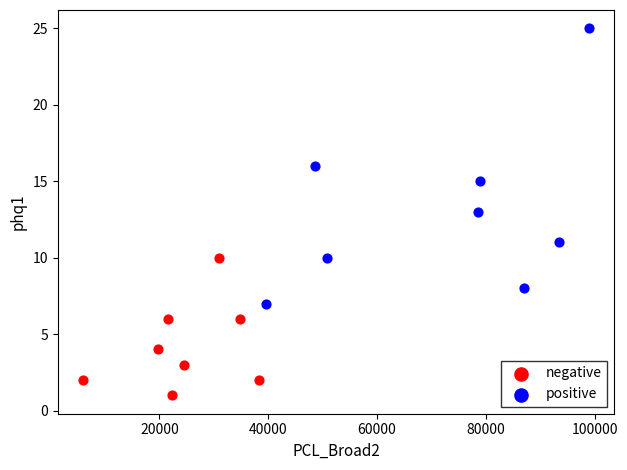

Which series has the largest Y range (max minus min)?

positive